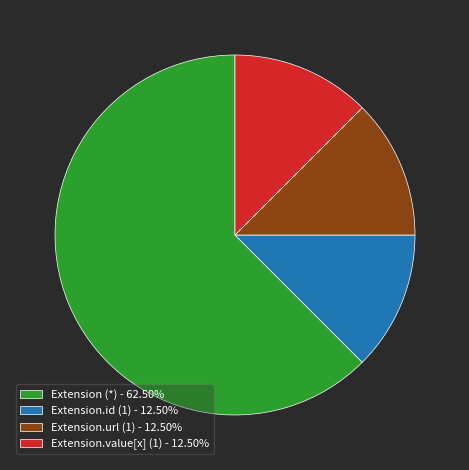

How many slices are in this pie chart?

4